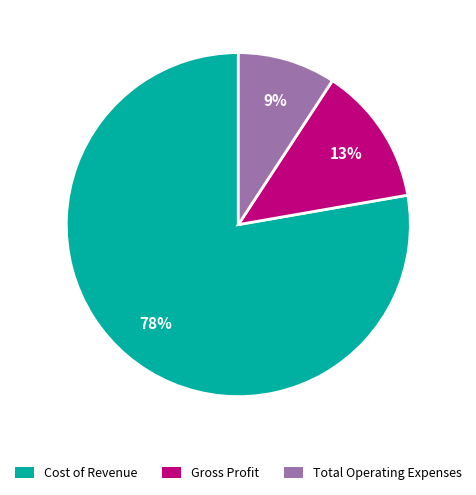

The Cost of Revenue slice represents 78% of the pie. True or false?

True